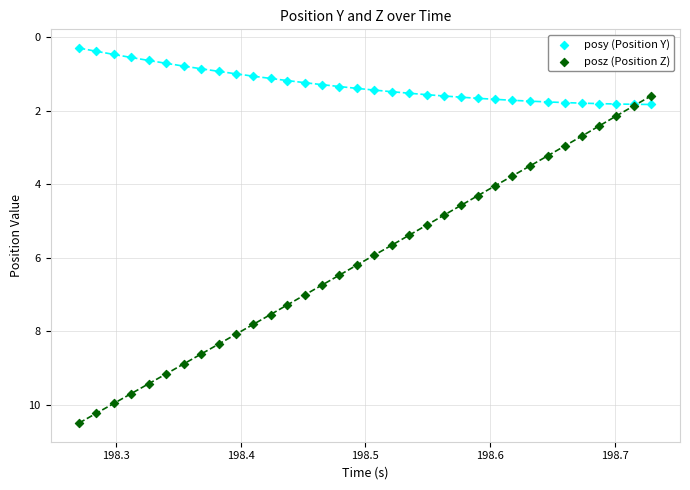

What are all the series names shown in the legend?

posy (Position Y), posz (Position Z)